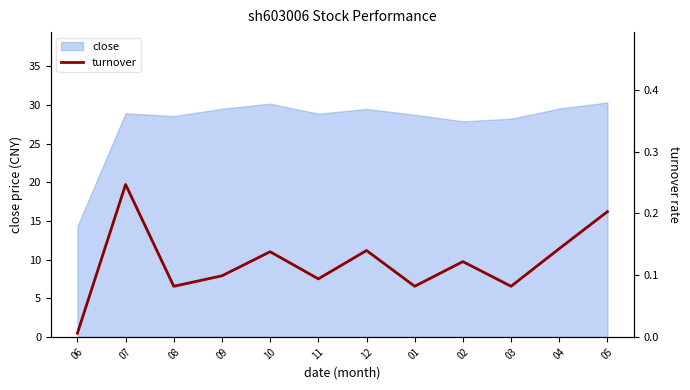

The value of close at 05 is 49.7. True or false?

False